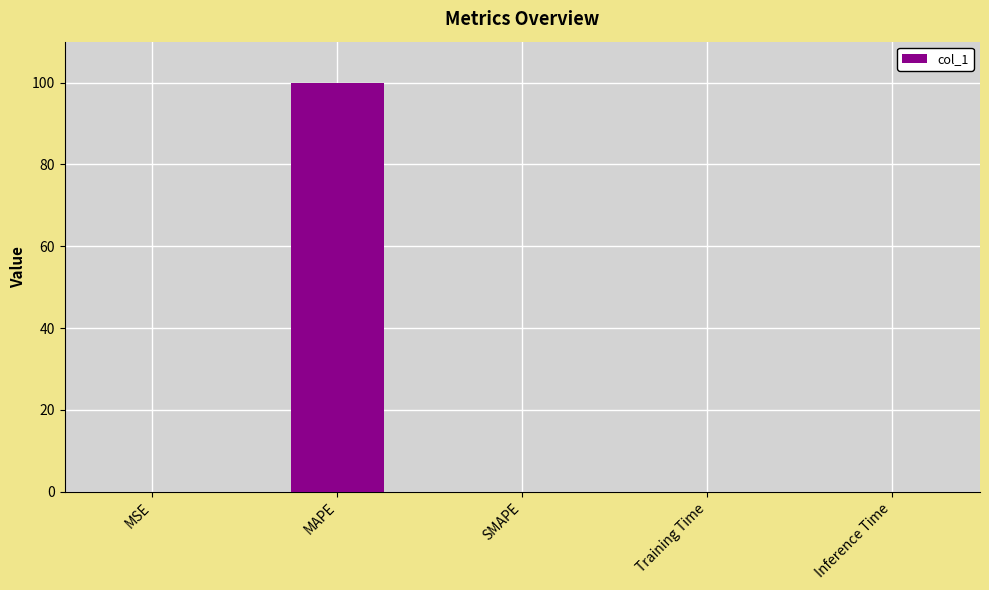

Which category has the highest value across all series?

MAPE